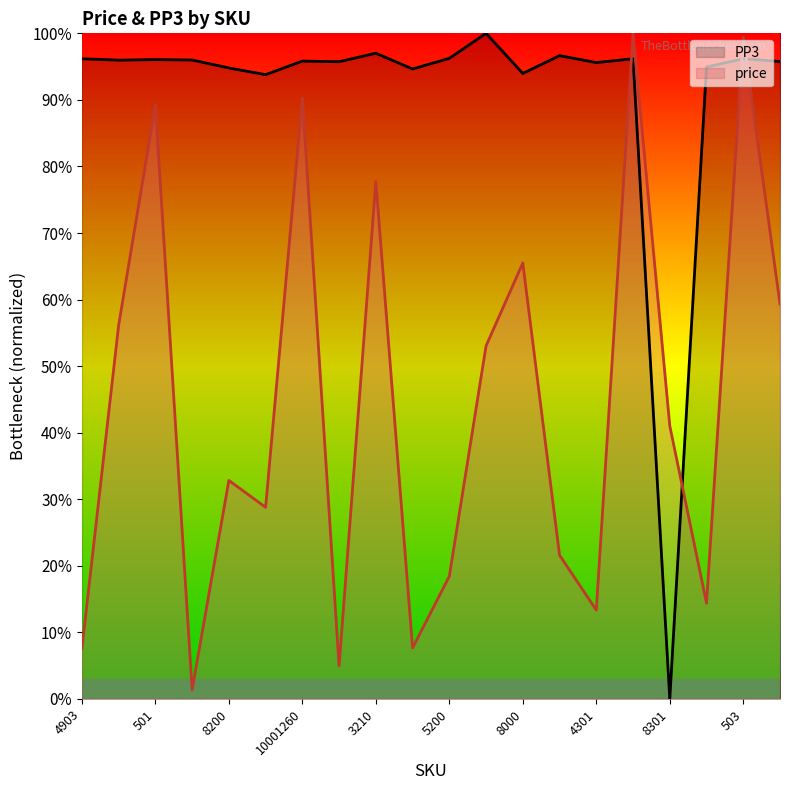

Does the chart display data point markers on the line(s)?

No